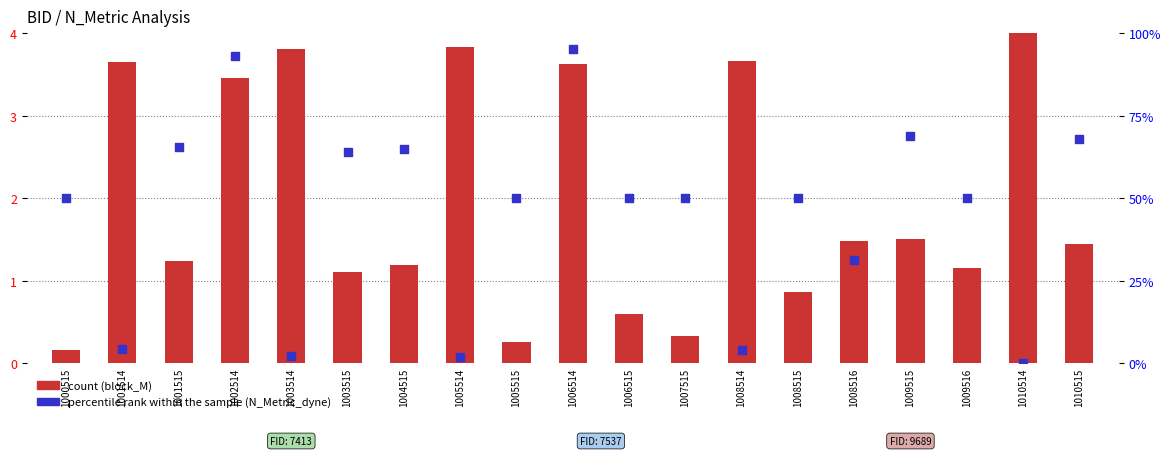

At which category is the sum across all series the highest?

1006514